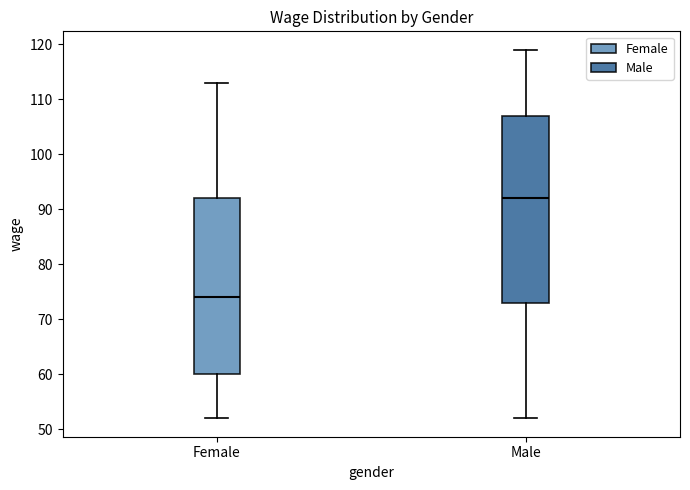

Comparing the boxes themselves (not the whiskers), which one is the tallest?

Male